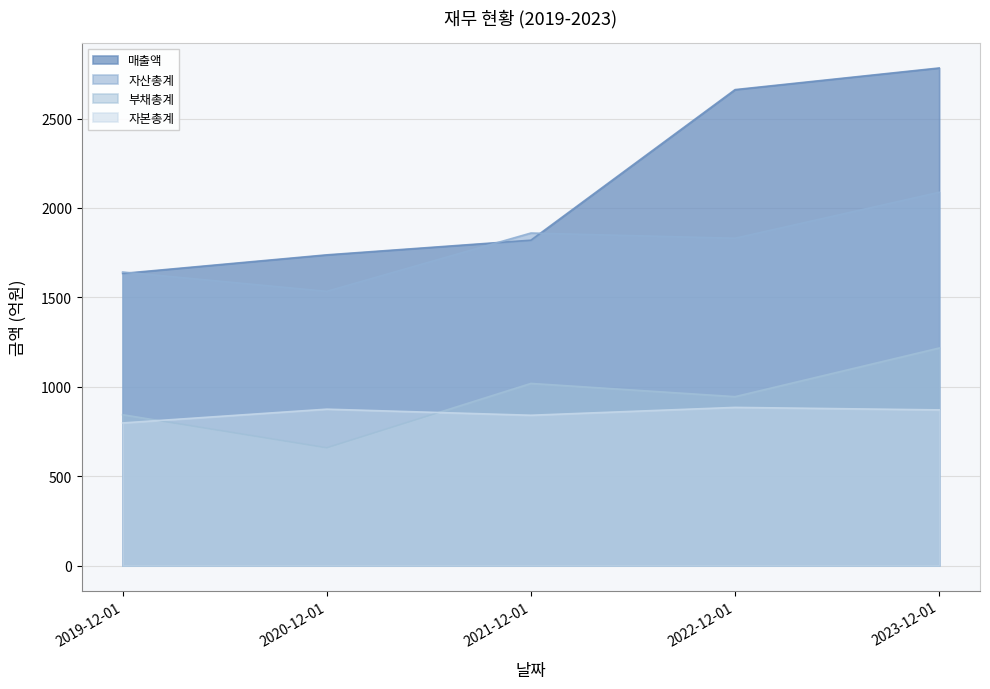

Rank the series at 2021-12-01 from highest to lowest value.

자산총계, 매출액, 부채총계, 자본총계